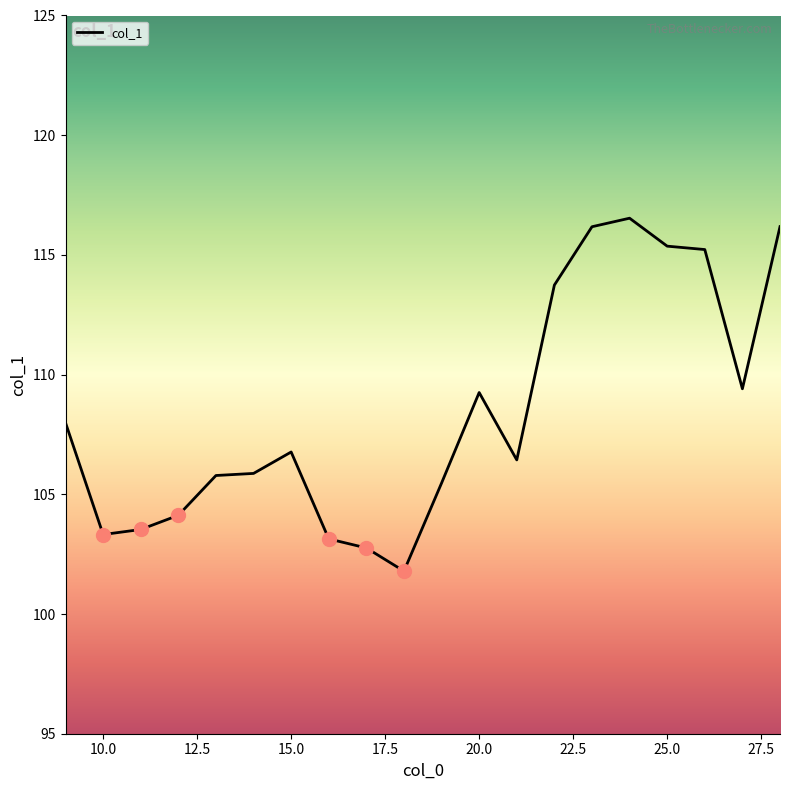

What is the smallest value displayed?

101.8